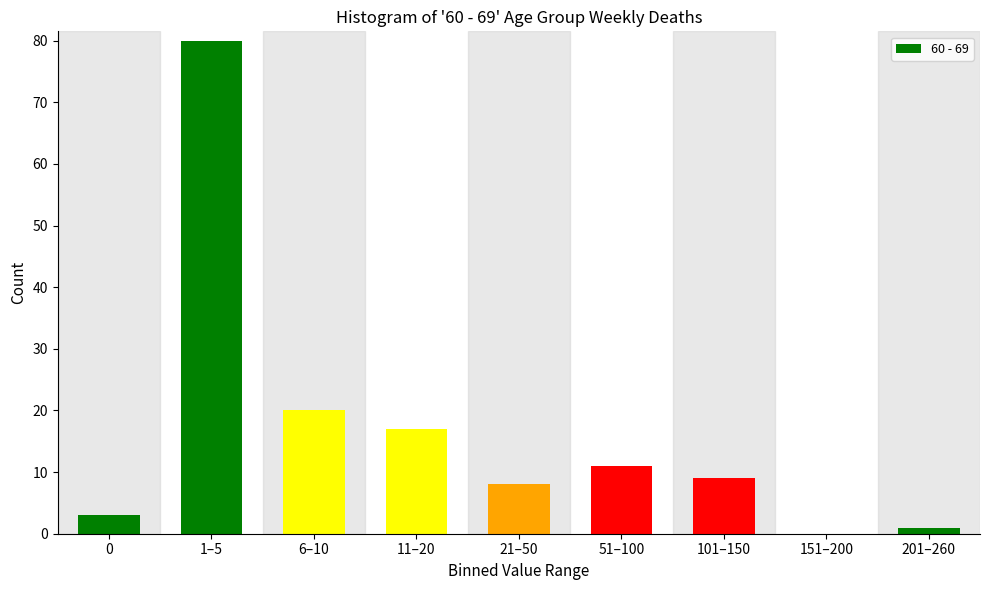

Reading right to left, extract all data points from this chart.

201–260=1	151–200=0	101–150=9	51–100=11	21–50=8	11–20=17	6–10=20	1–5=80	0=3